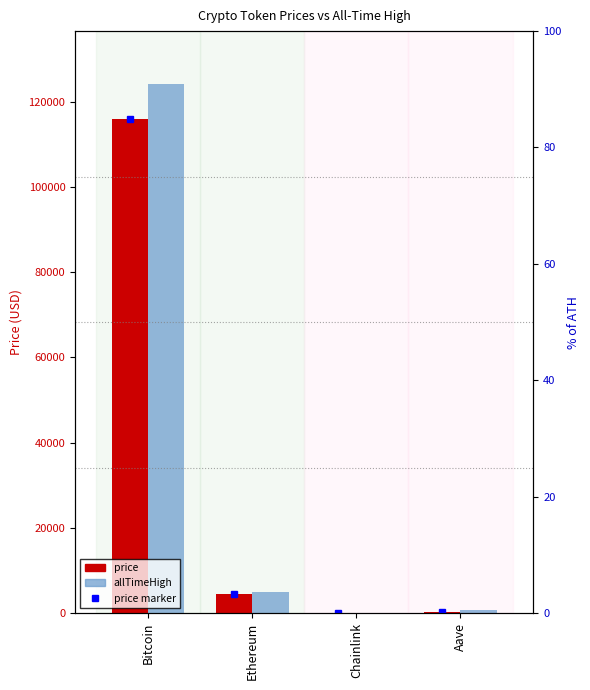

Is the value of allTimeHigh at Aave greater than the value of price at Aave?

Yes